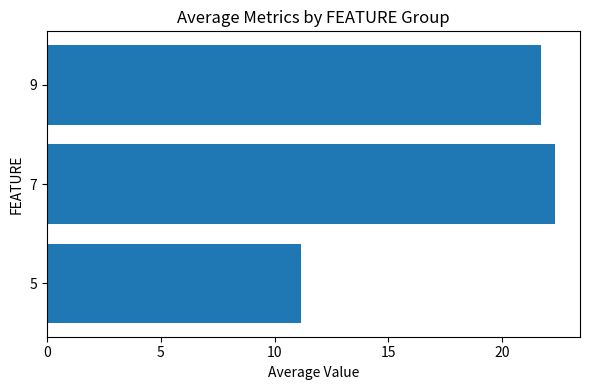

Count the number of values greater than 21.

2